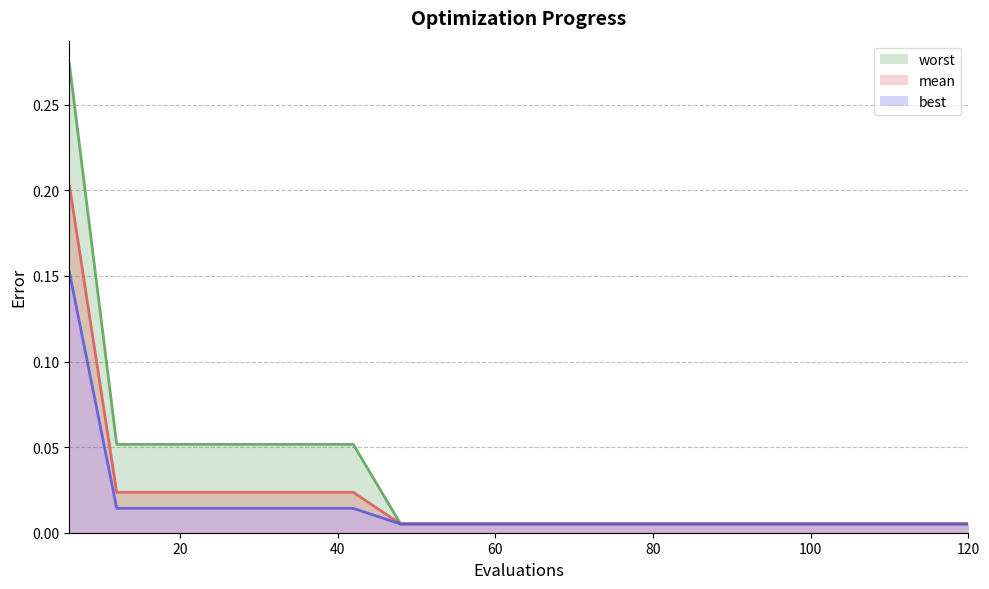

What is the maximum value for mean (line)?

0.2